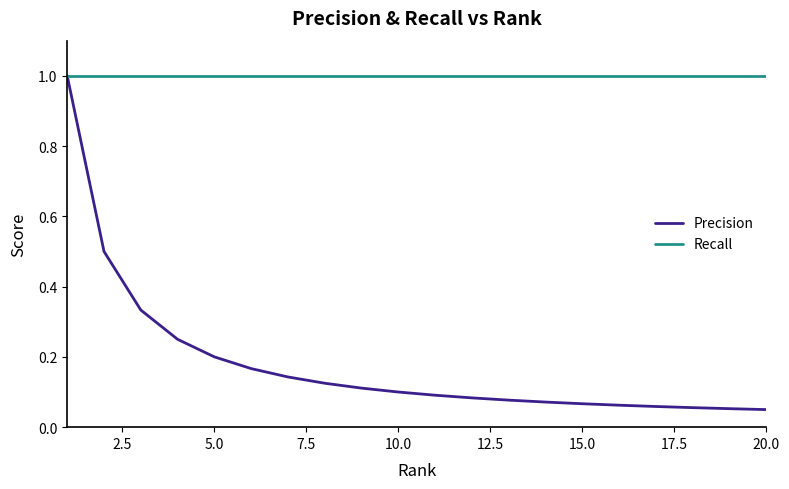

List the series in order of their overall mean, lowest first.

Precision, Recall